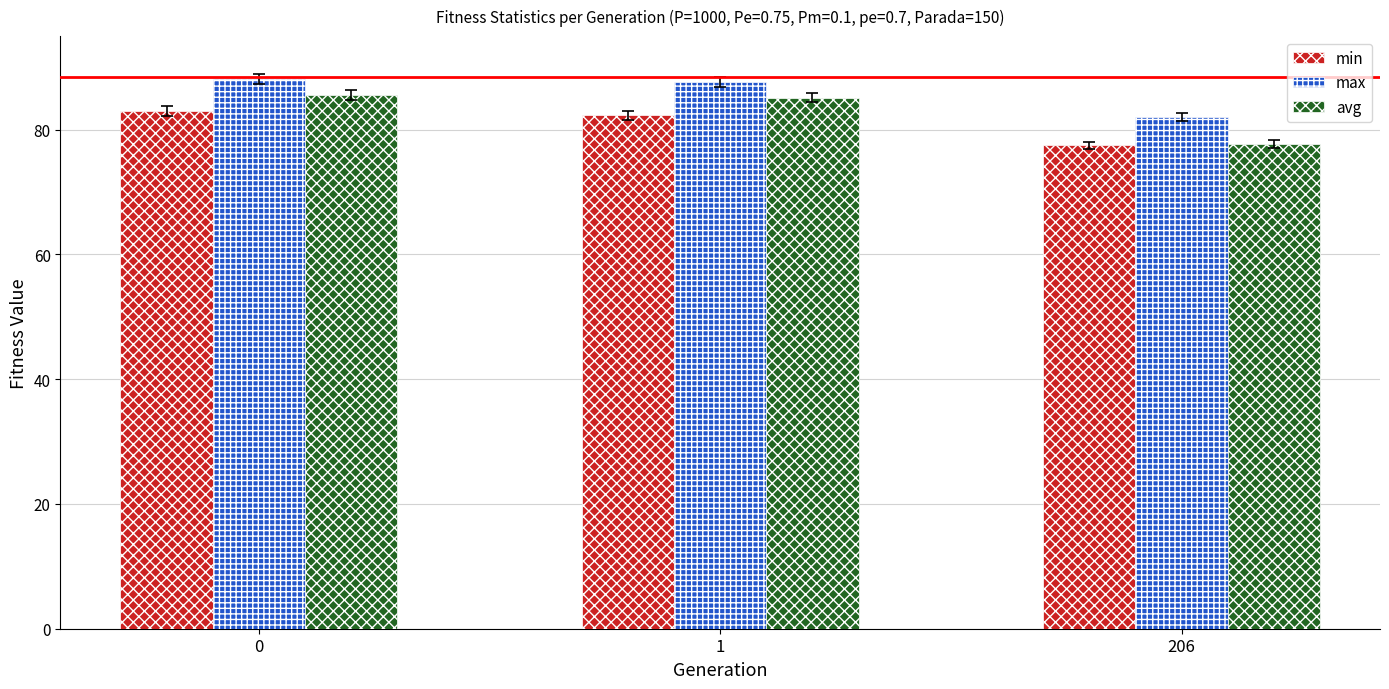

Reading left to right, transcribe all the data shown in this chart.

min: 0=82.9	1=82.3	206=77.5
max: 0=88.1	1=87.6	206=82.1
avg: 0=85.5	1=85.1	206=77.7